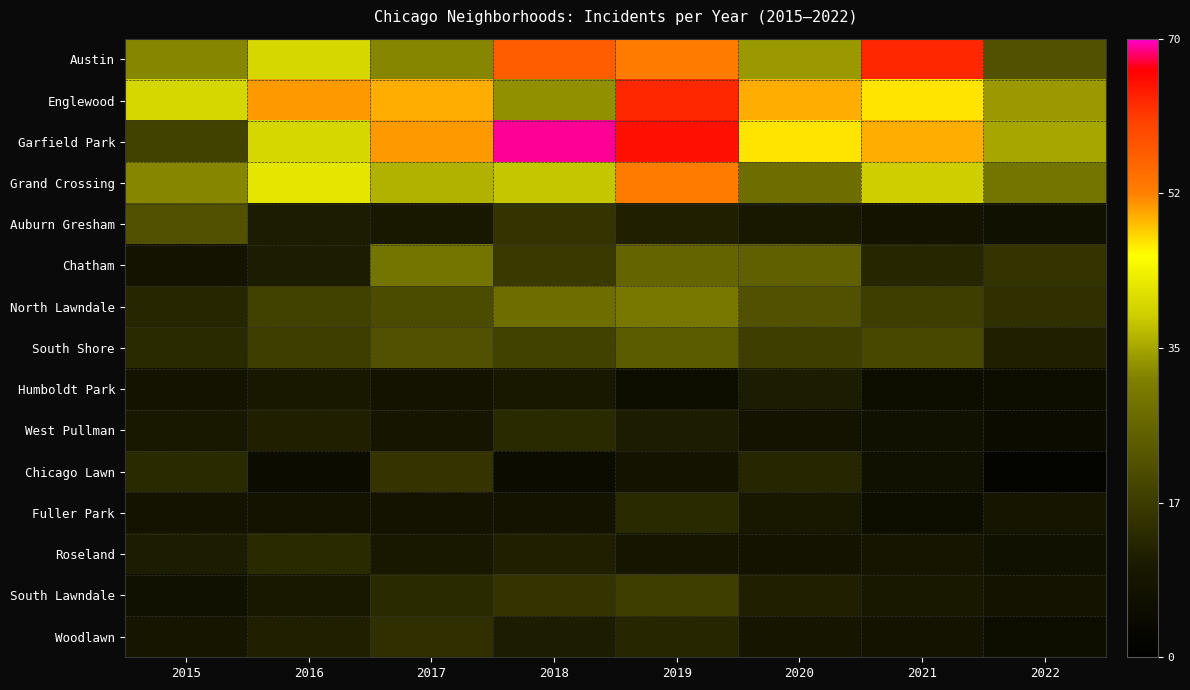

What is the spread (max minus min) of values at 2015?

33